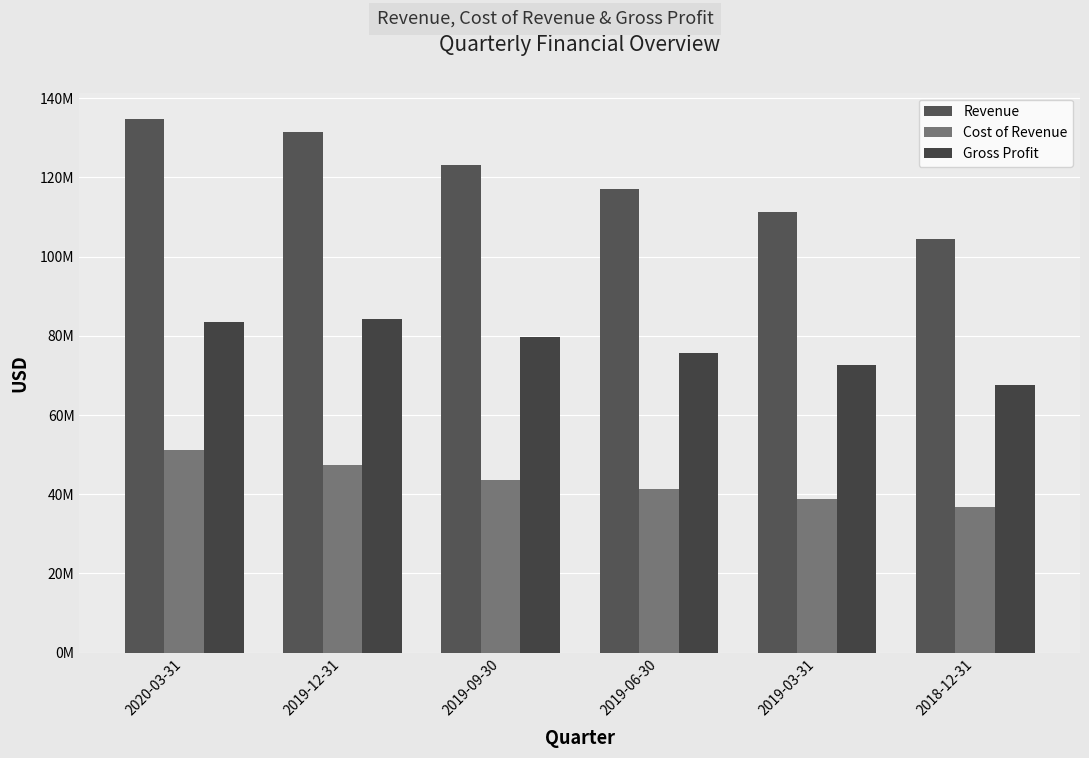

The value of Gross Profit at 2019-09-30 is 79639000. True or false?

True